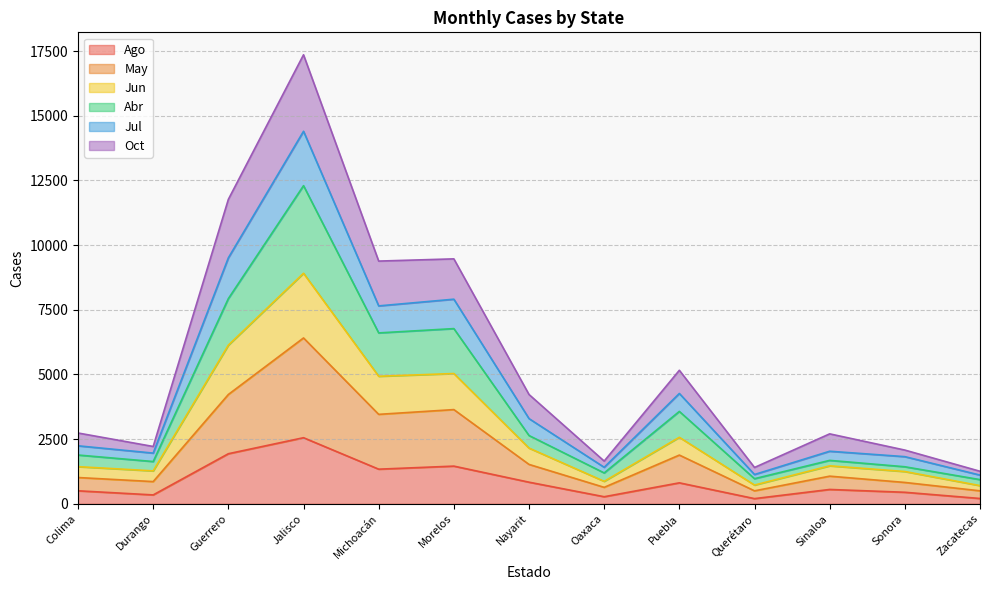

Does the chart have visible grid lines?

Yes